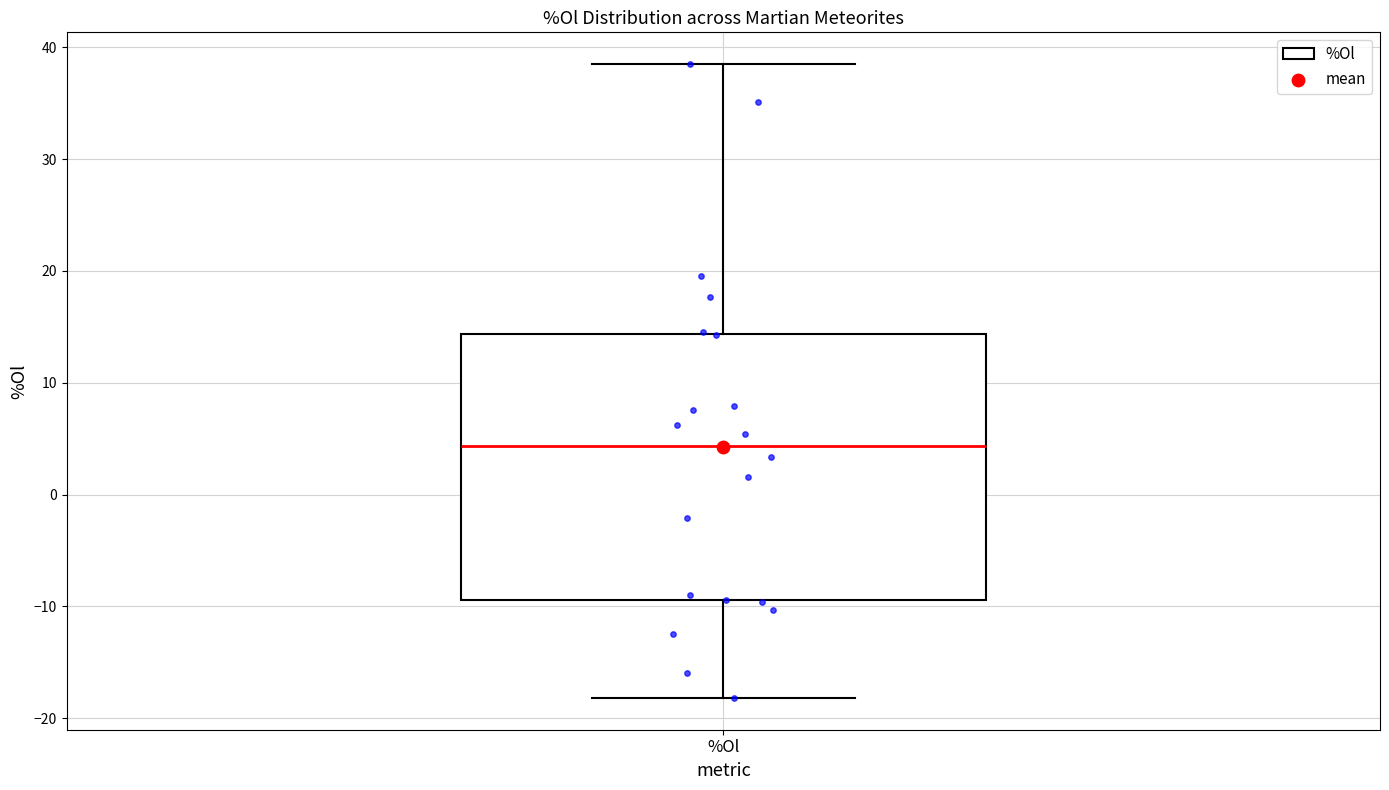

Where does the upper whisker of the box for %Ol end on the y-axis? The values are not printed on the chart, so give them approximately, as read against the axis.

39